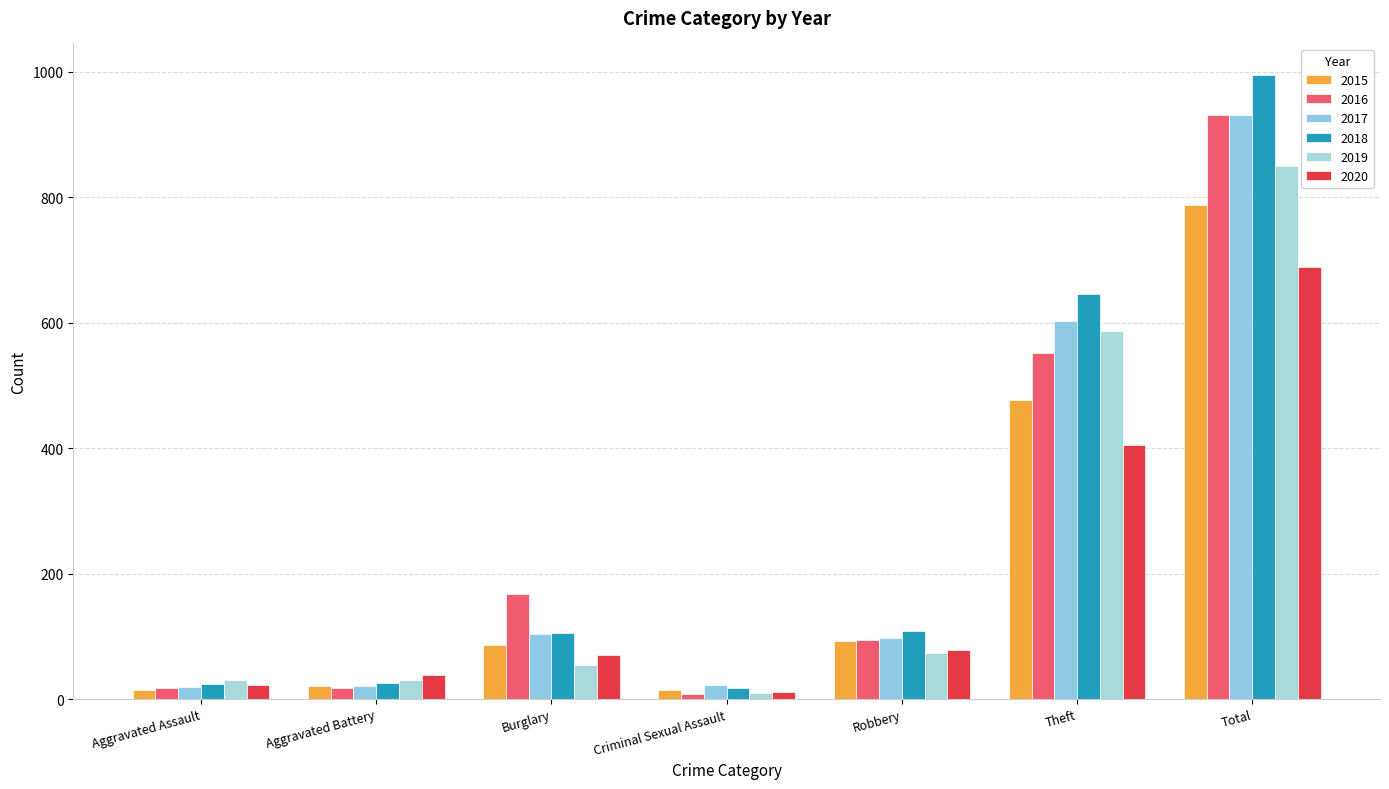

Which label corresponds to the smallest value in the chart?

Criminal Sexual Assault